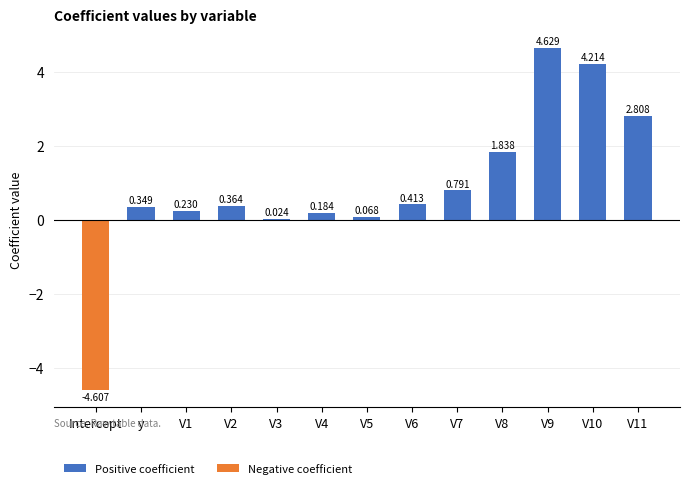

Between V6 and Intercept, which is larger?

V6